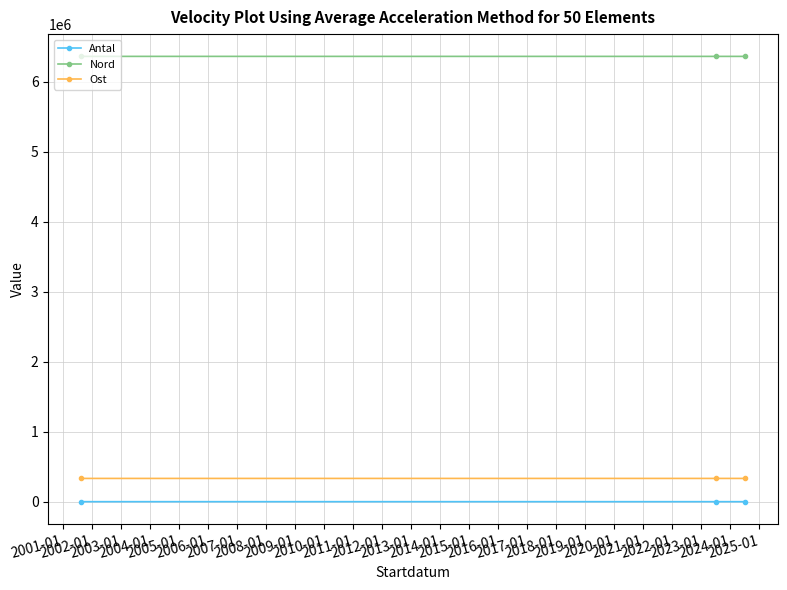

Does the chart have visible grid lines?

Yes